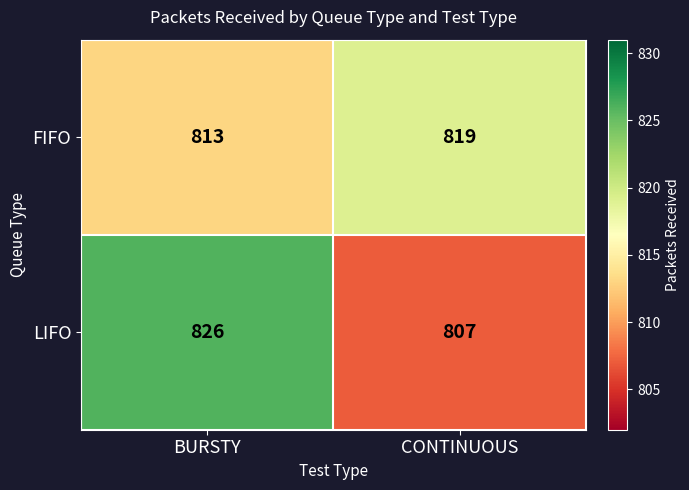

What is the greatest value displayed?

826